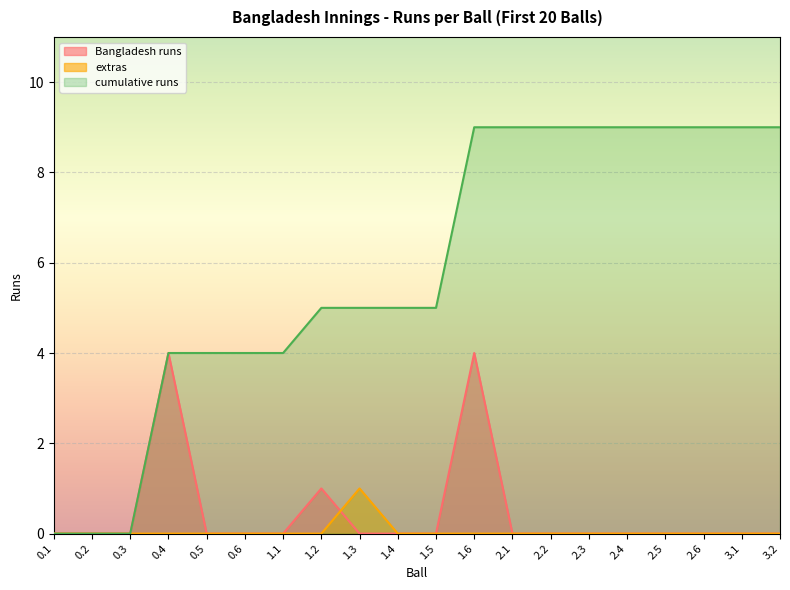

True or false: Bangladesh runs has more than 0 points higher than both neighbors.

True